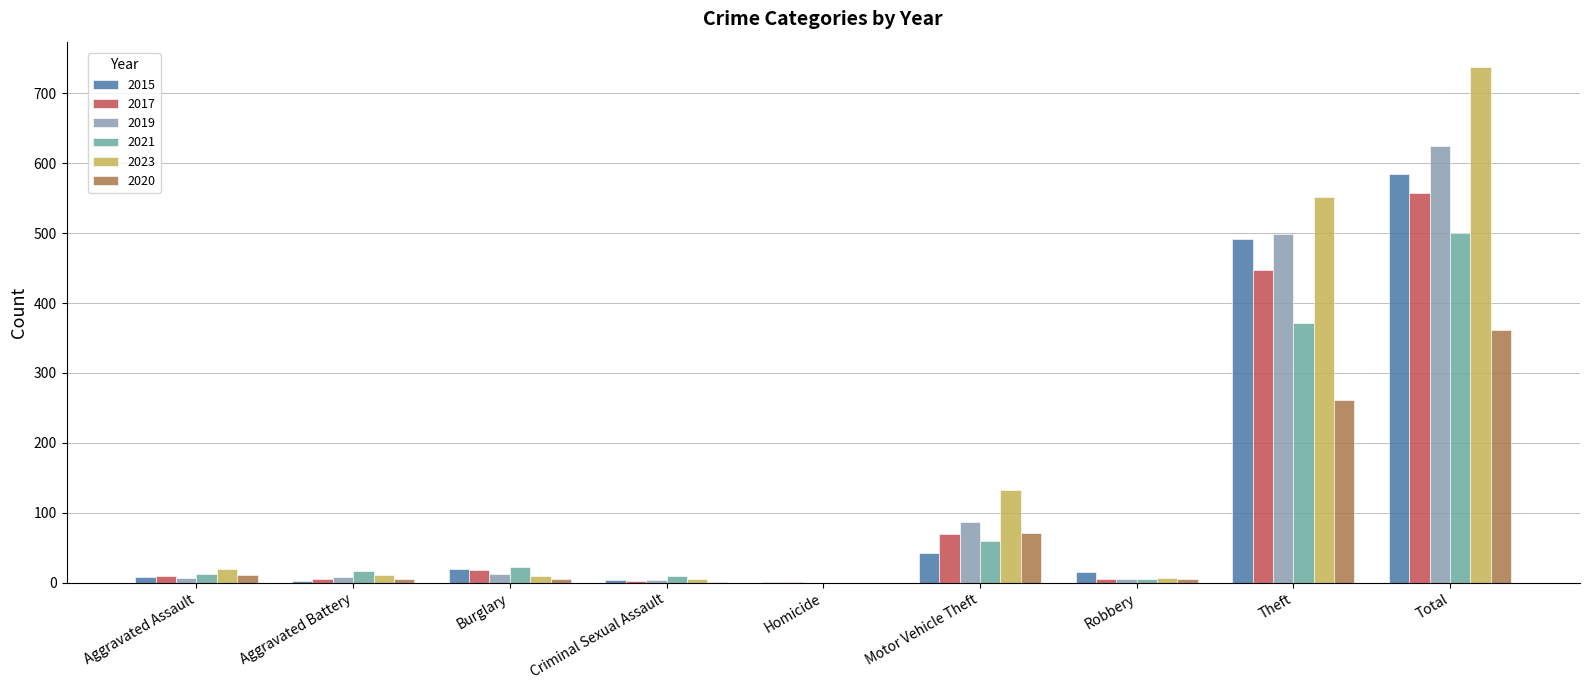

What is the maximum value shown in the chart?

737